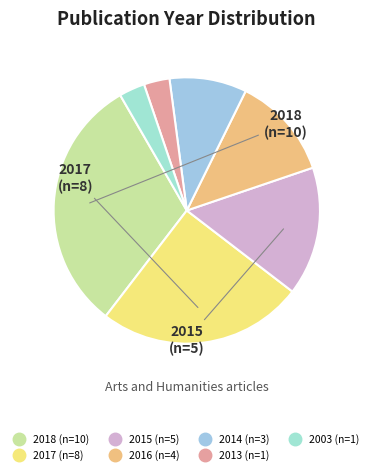

Is 2016 the majority of the pie?

No